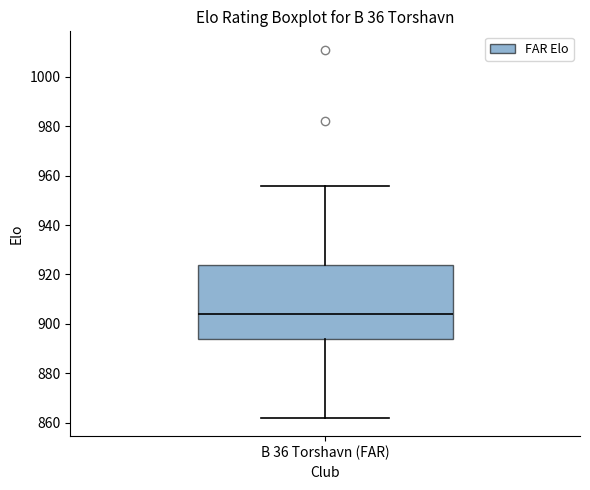

Where is the lower edge of the box for B 36 Torshavn (FAR) on the y-axis? The values are not printed on the chart, so give them approximately, as read against the axis.

894